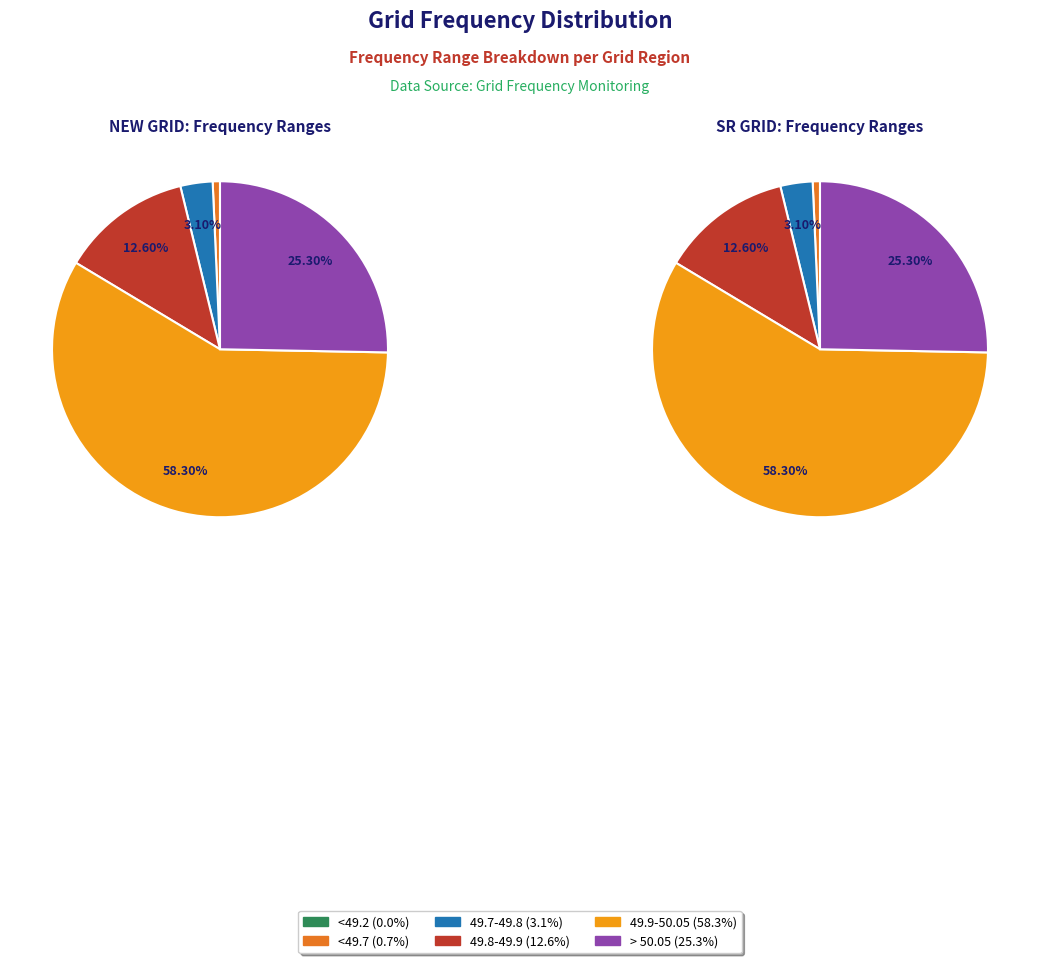

Rank the series by their maximum value, from highest to lowest.

49.9-50.05, > 50.05, 49.8-49.9, 49.7-49.8, <49.7, <49.2